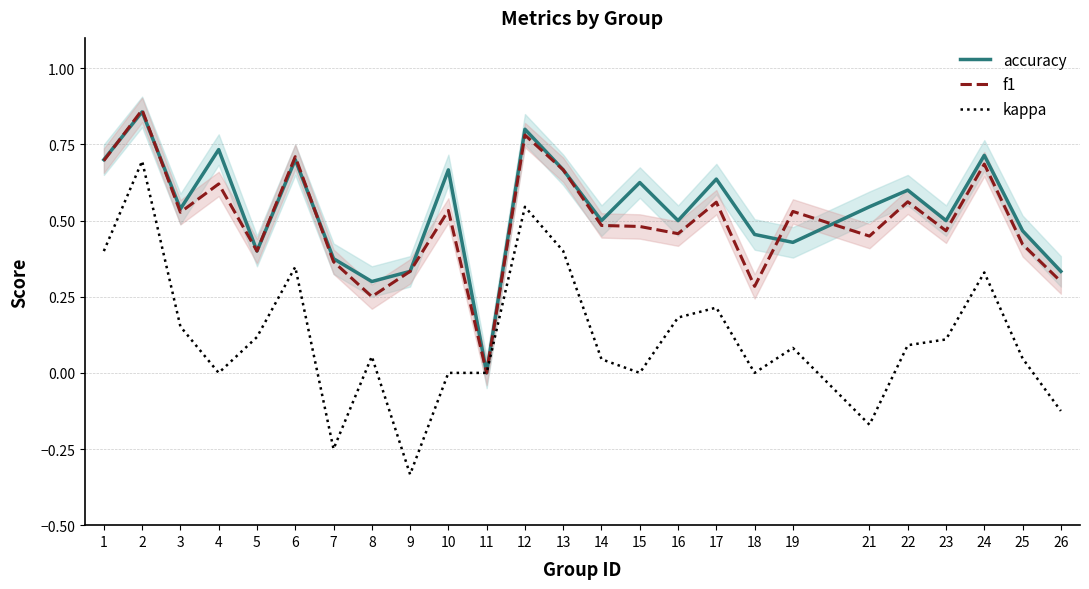

What is the sum of the f1 values at 2 and 21?

1.3